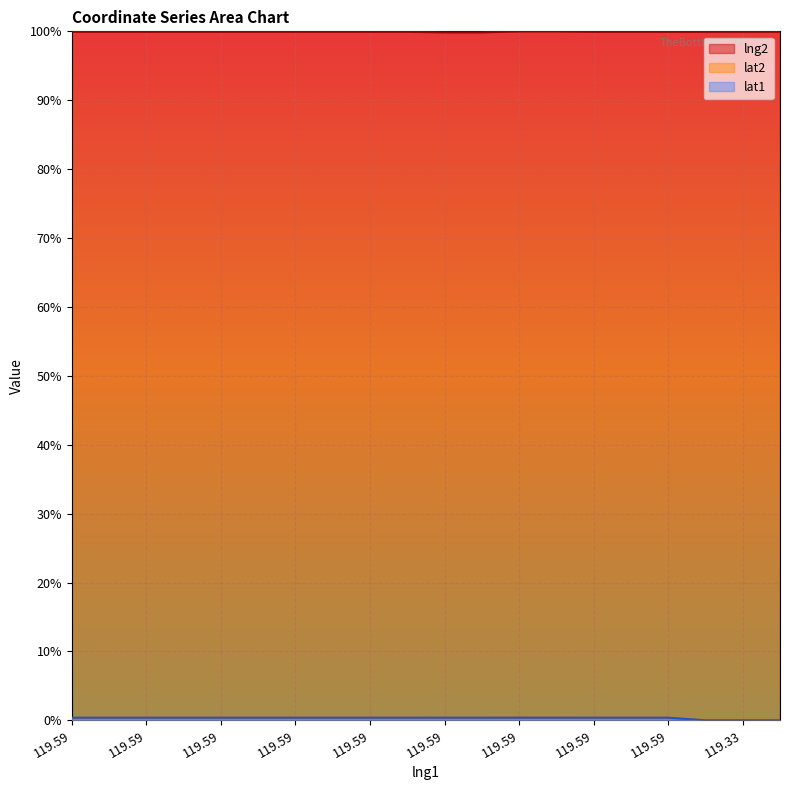

True or false: lng2 and lat1 intersect in this chart.

False